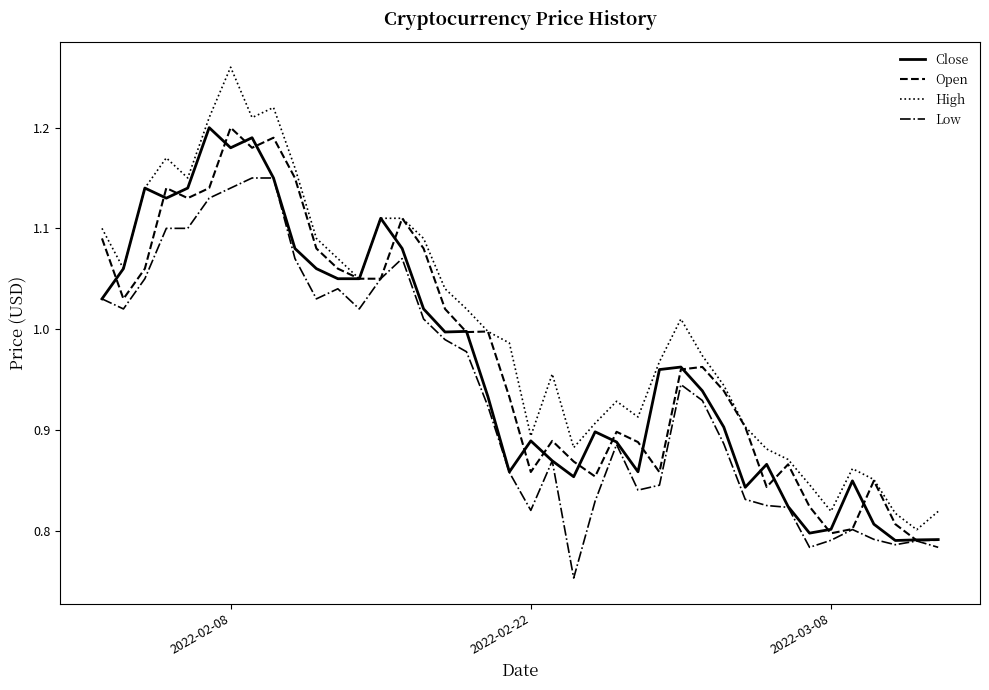

True or false: High and Low cross at least once.

False